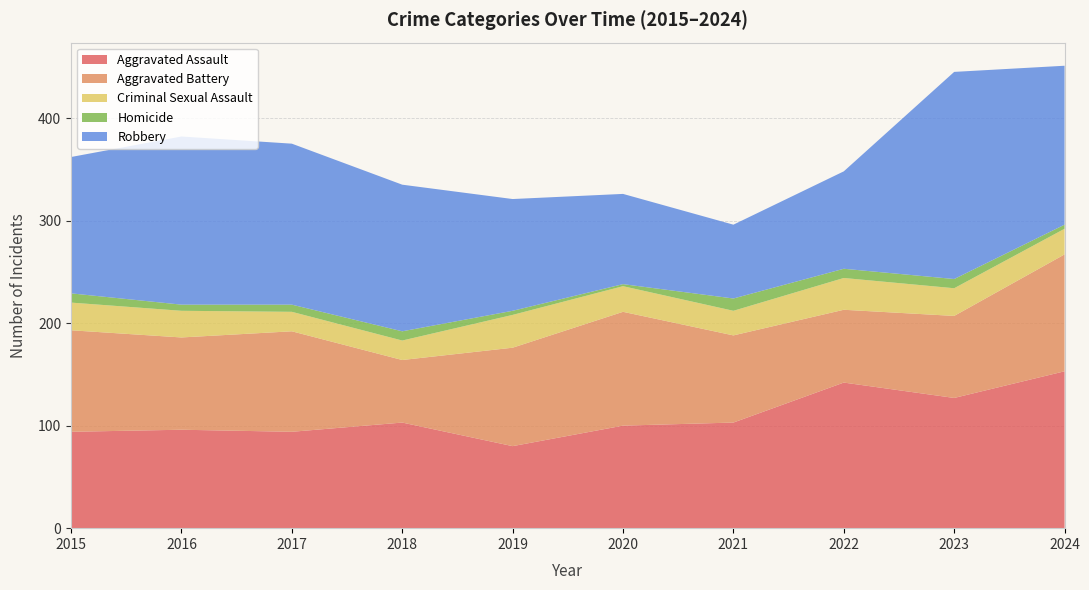

Reading left to right, what are all the values shown in this chart?

Aggravated Assault: 94	96	94	103	80	100	103	142	127	153
Aggravated Battery: 99	90	98	61	96	111	85	71	80	114
Criminal Sexual Assault: 27	26	19	19	32	25	24	31	27	25
Homicide: 9	6	7	9	4	2	12	9	9	4
Robbery: 133	164	157	143	109	88	72	95	202	155